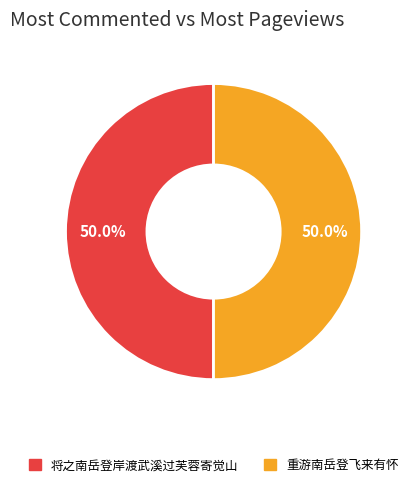

True or false: 将之南岳登岸渡武溪过芙蓉寄觉山 accounts for 50% of the total.

True